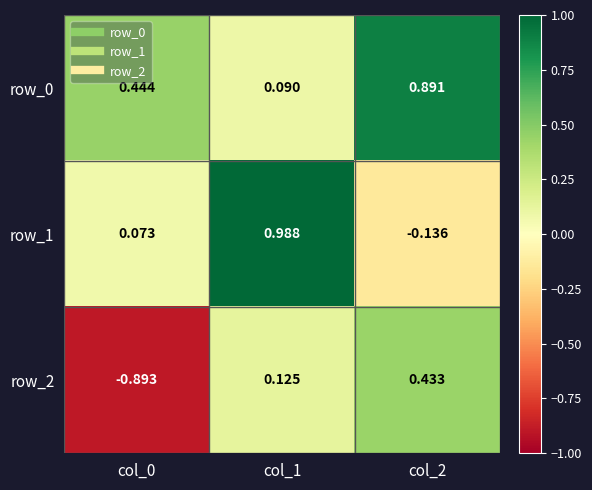

Is the value of row_2 at col_0 greater than the value of row_1 at col_0?

No